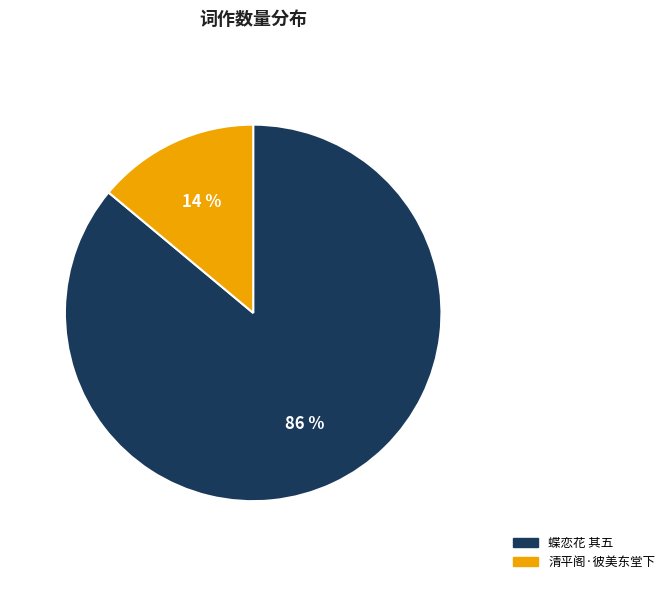

To the nearest percent, what is the average slice percentage?

50%